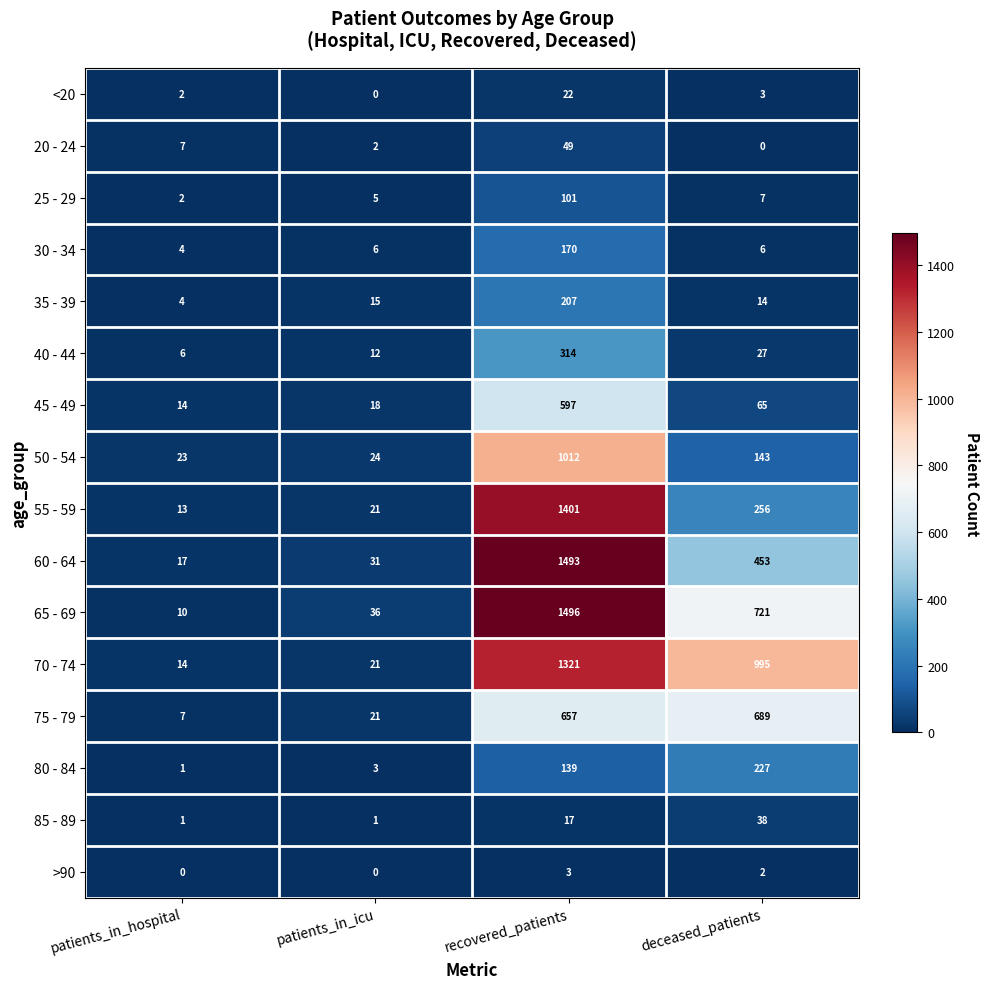

What is the difference between the >90 values at patients_in_hospital and recovered_patients?

3